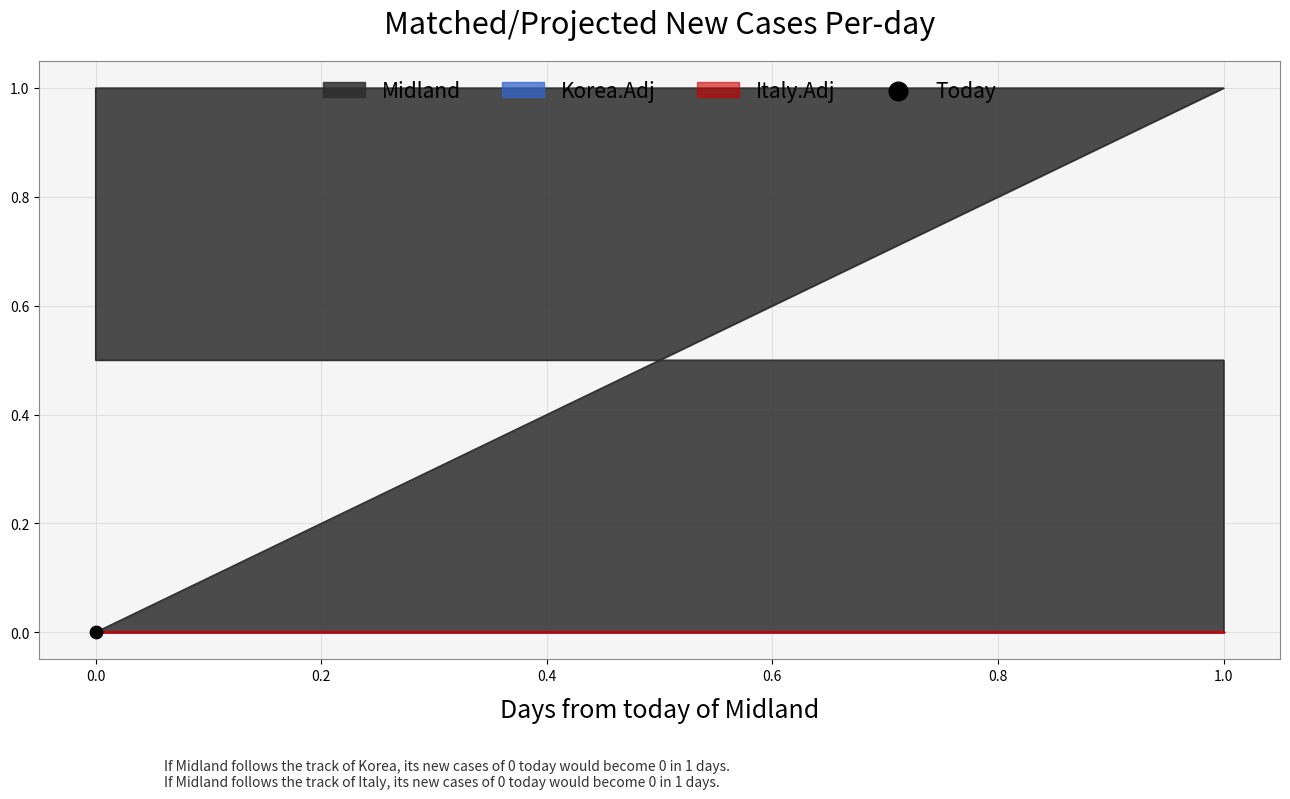

Which series reaches the maximum Y coordinate?

Midland